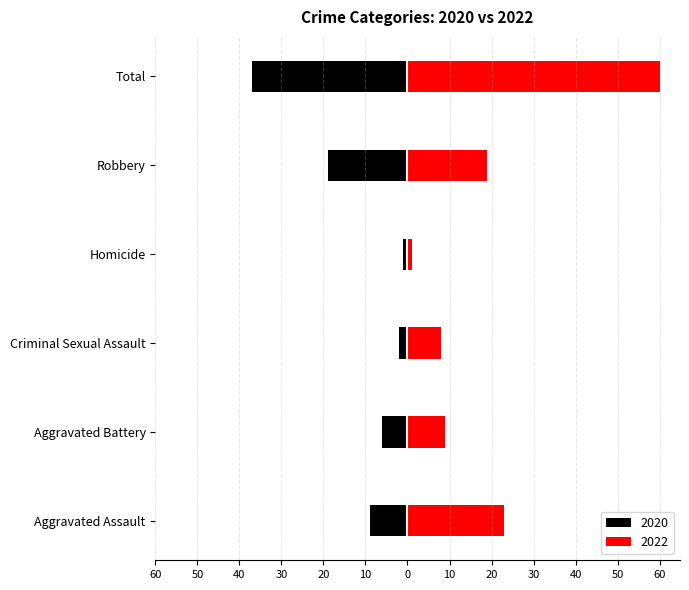

Which label corresponds to the largest value in the chart?

Total